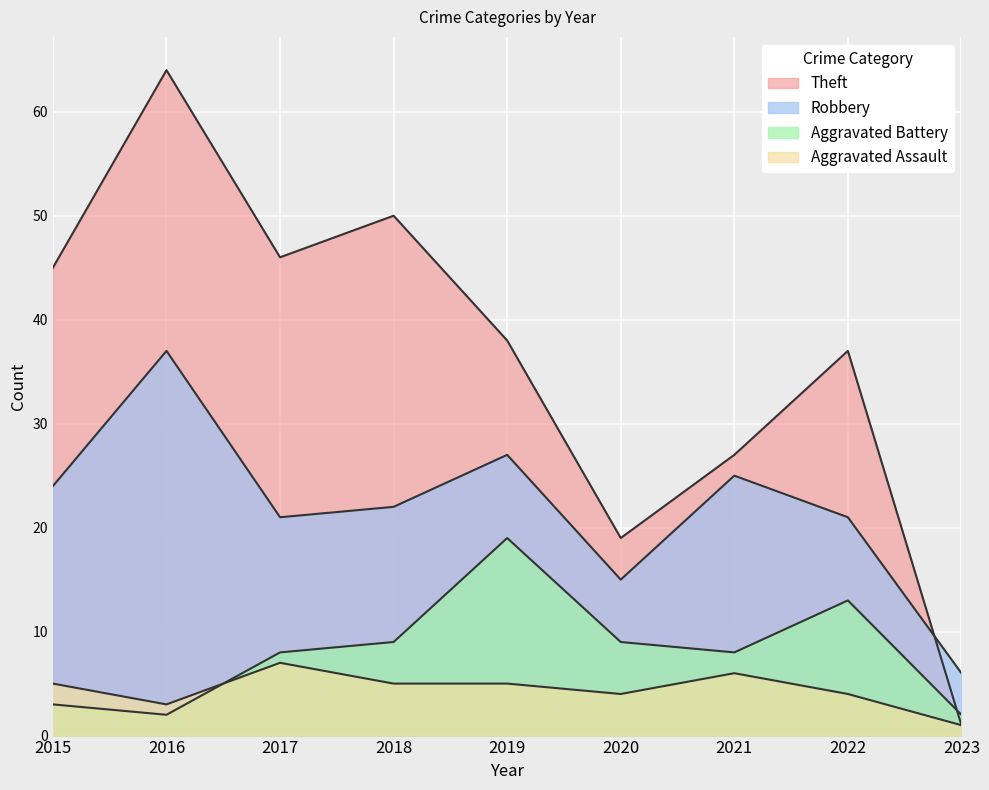

Which series has the largest range (max minus min)?

Theft